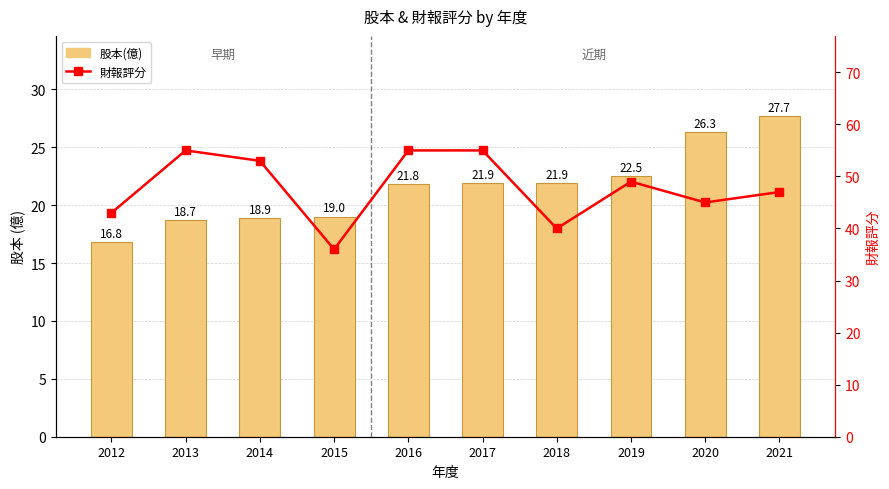

What is the minimum value shown in the chart?

16.8